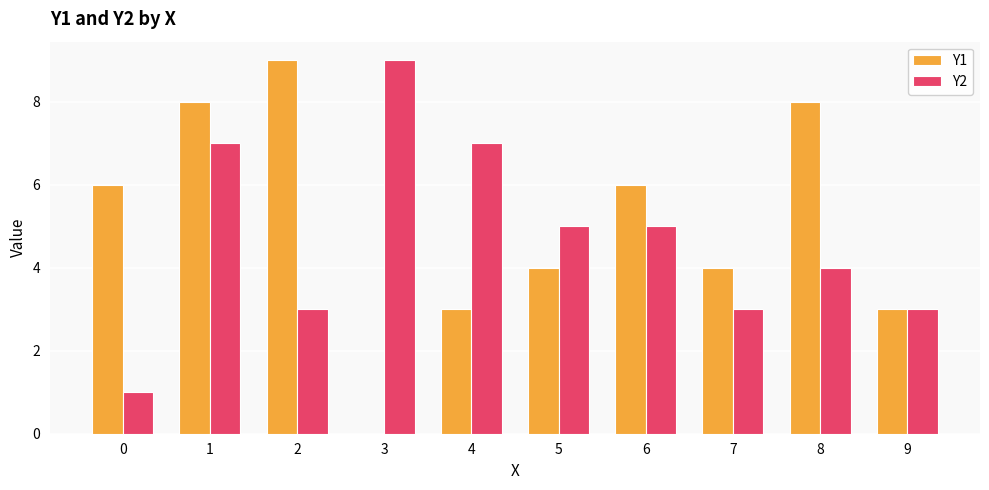

What are all the series names shown in the legend?

Y1, Y2